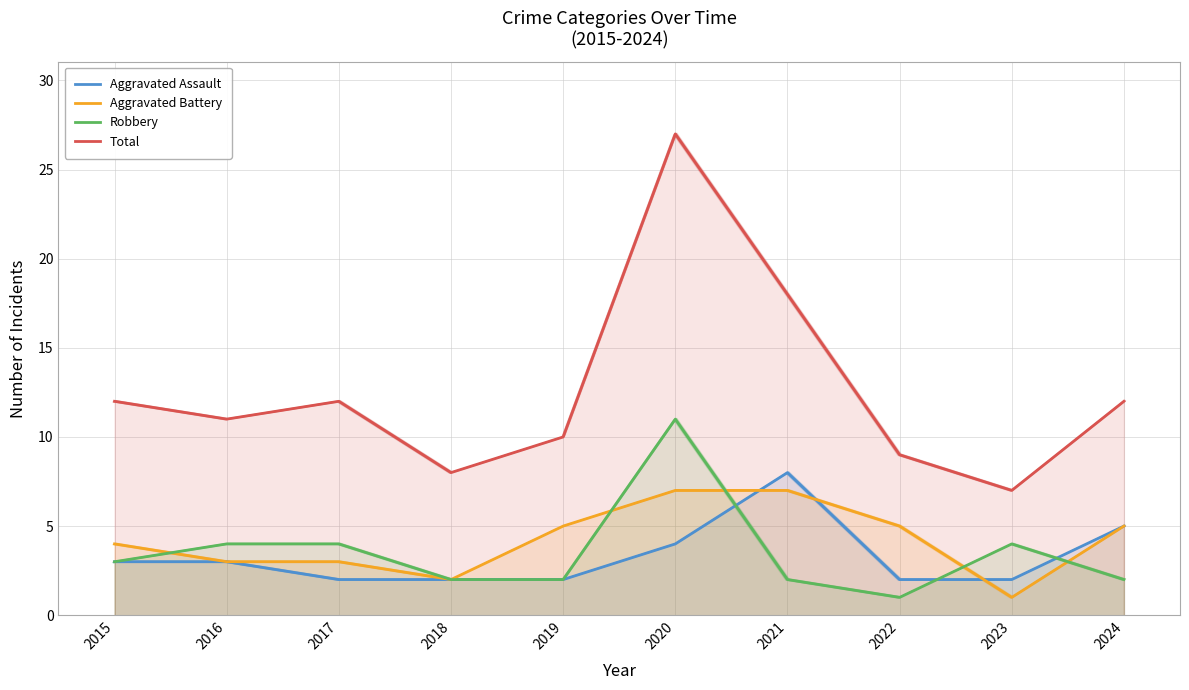

How many categories are shown in the chart?

10